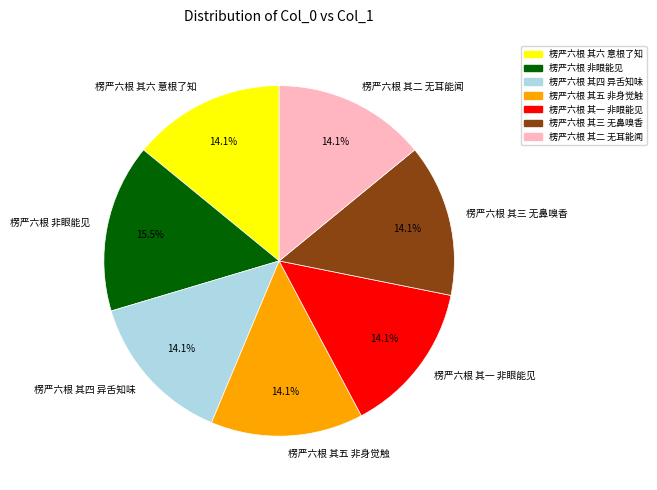

Which slice is the largest?

楞严六根 非眼能见